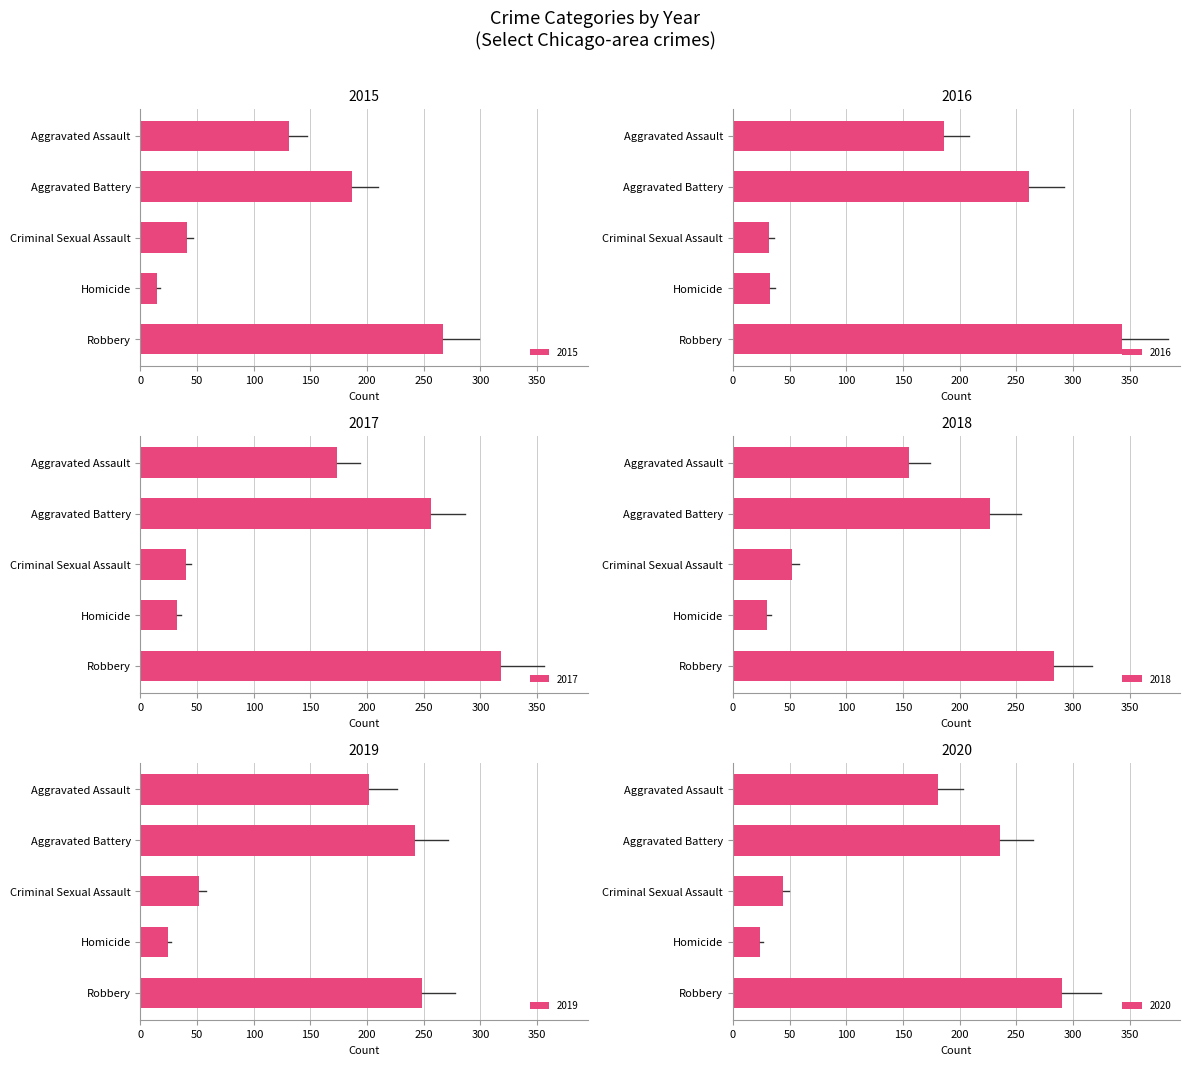

Which series has the widest spread of values?

2016